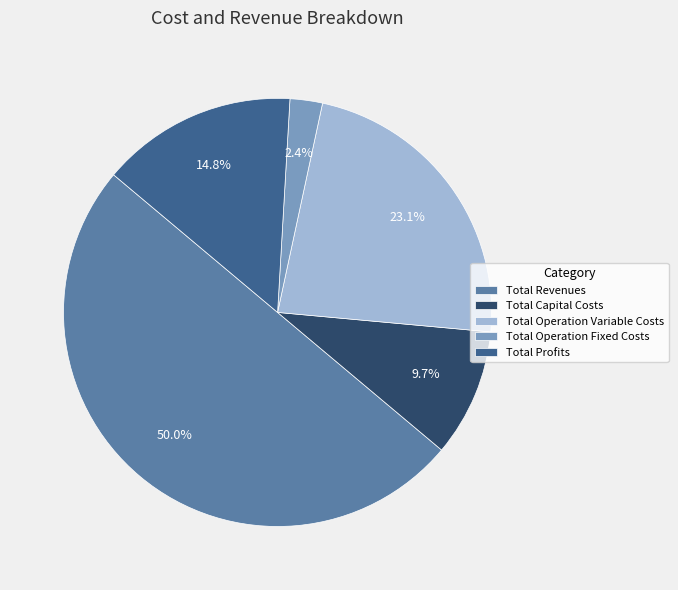

To the nearest percent, what is the combined percentage of Total Operation Fixed Costs and Total Profits?

17%